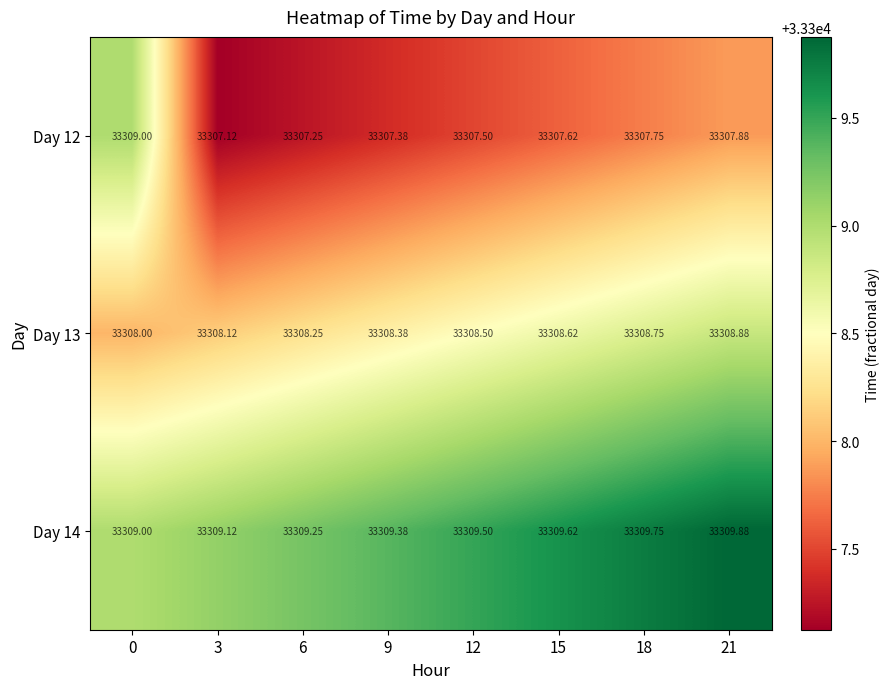

Is the value of Day 13 at 6 greater than the value of Day 14 at 12?

No